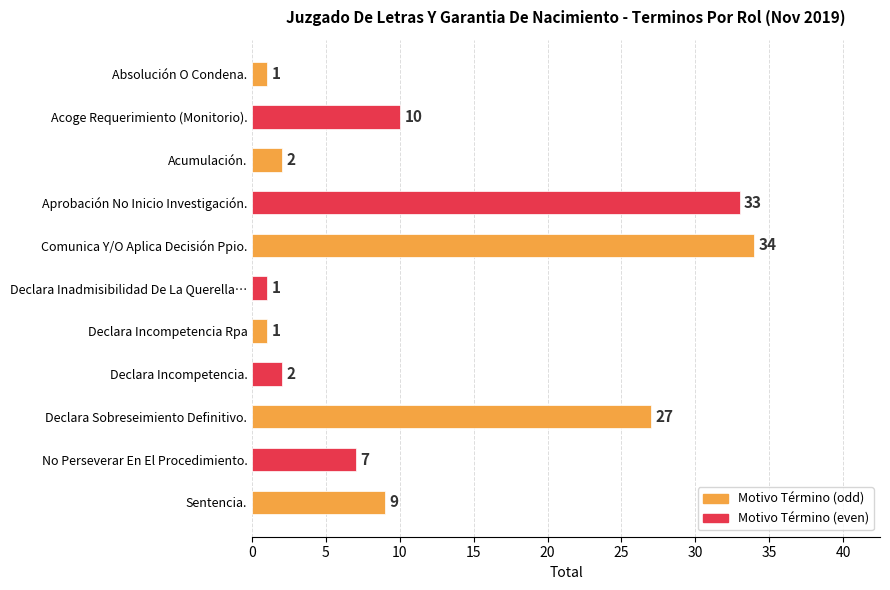

Approximately how many times larger is the value at Declara Incompetencia. compared to Declara Inadmisibilidad De La Querella…?

2.0